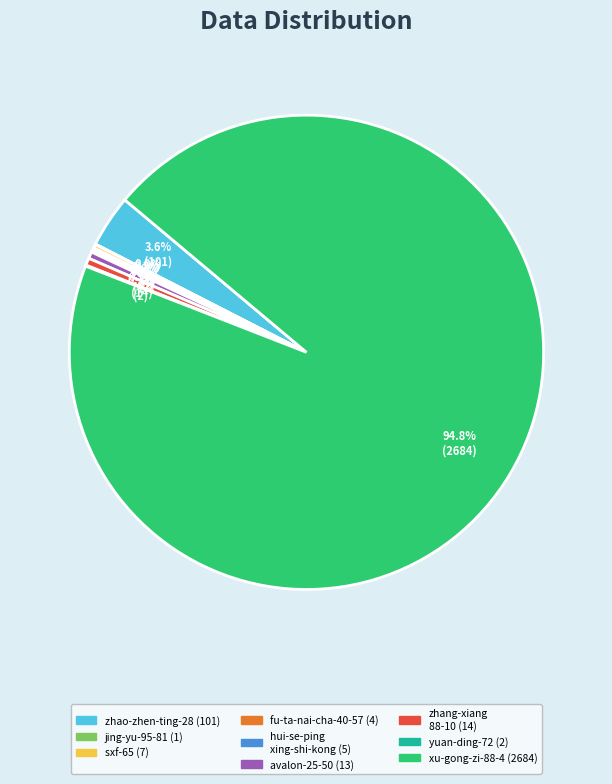

Is there a majority slice in this chart?

Yes